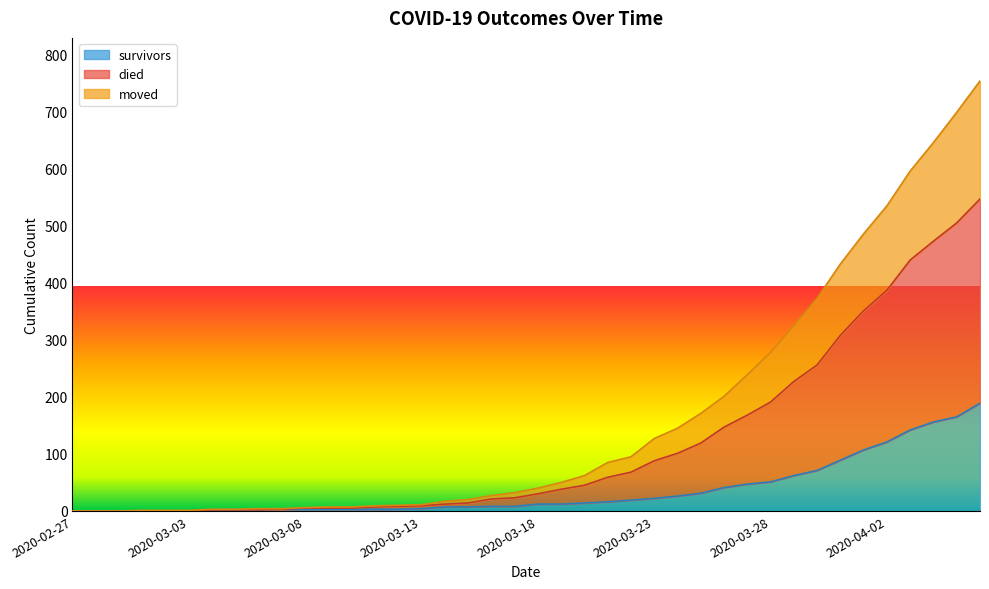

What position from the left is 2020-03-31?

34